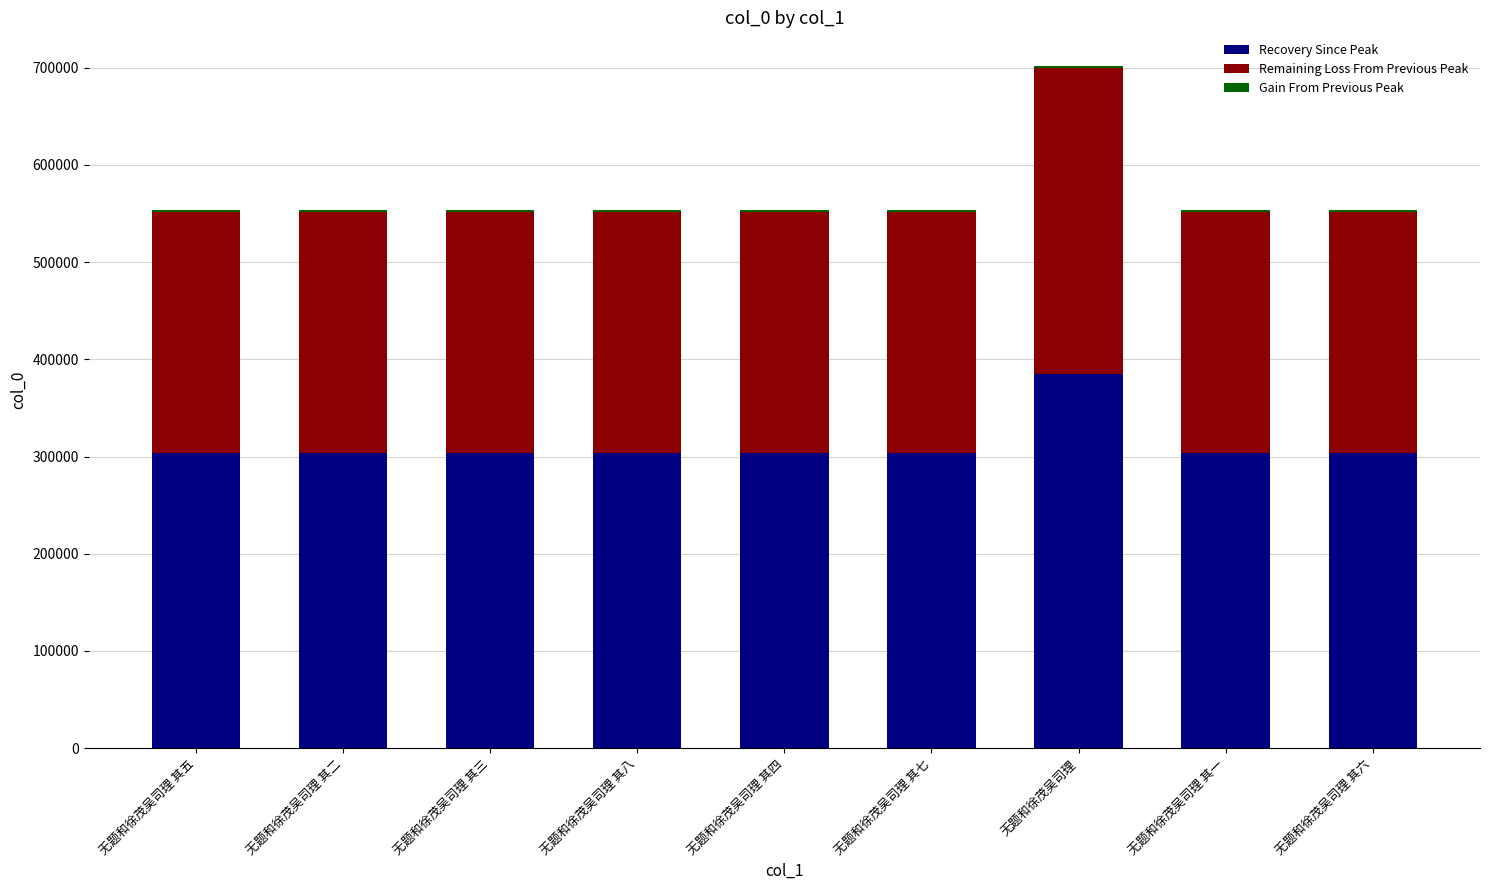

At which label does Recovery Since Peak reach its peak?

无题和徐茂吴司理